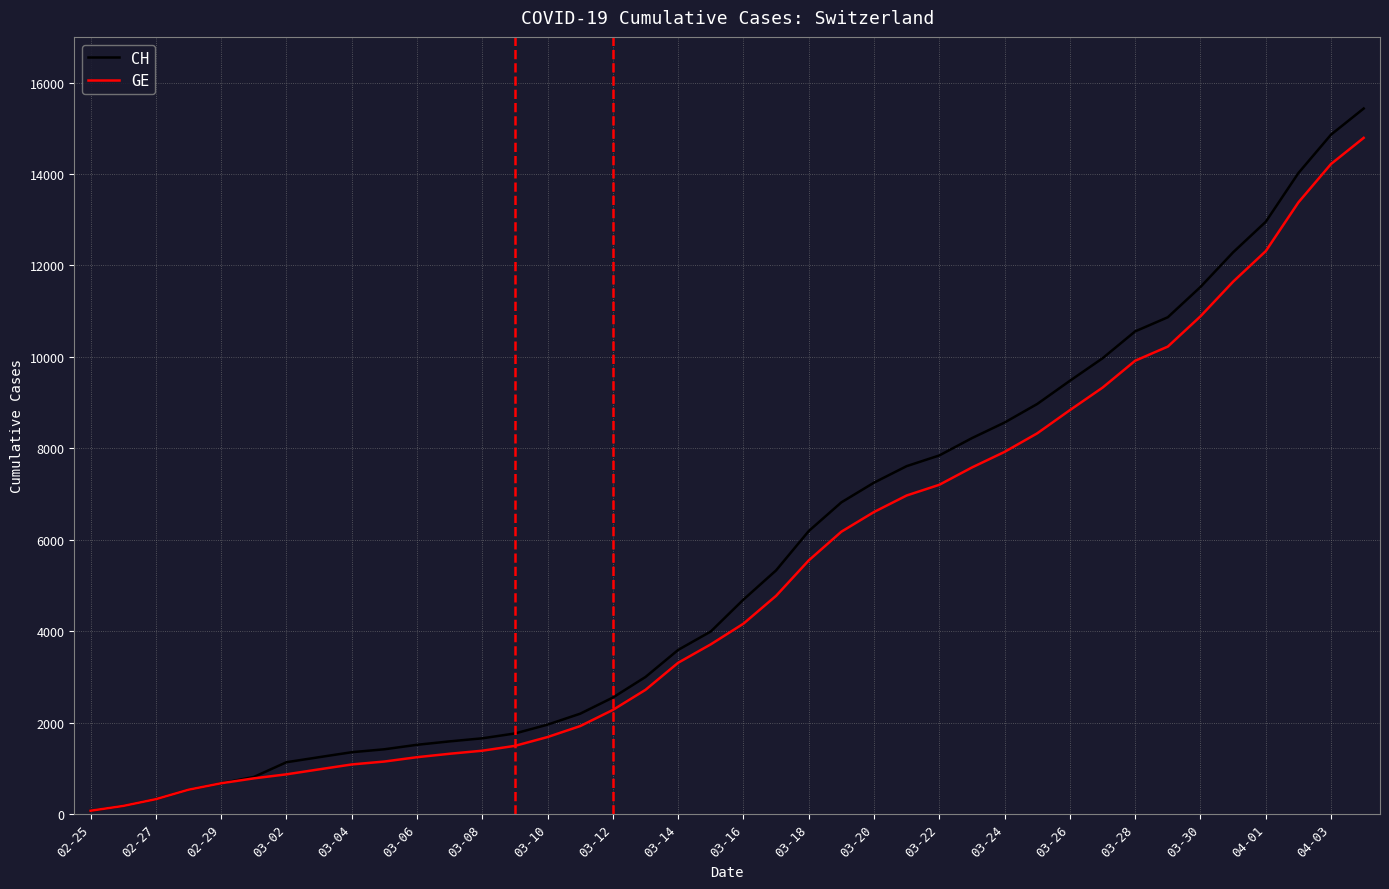

What is the highest value of the CH series?

15433